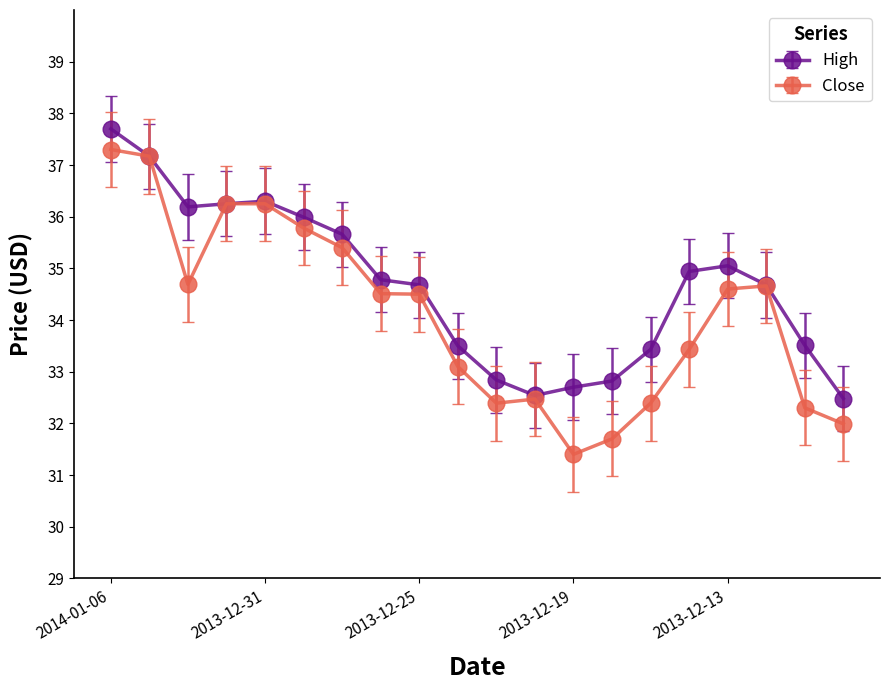

What is the smallest value displayed?

31.4